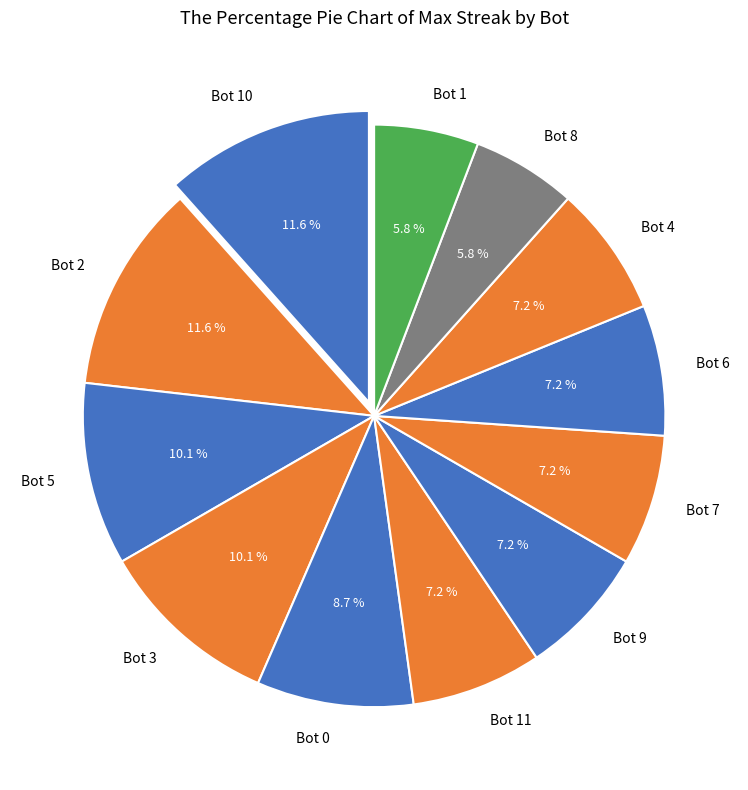

To the nearest percent, what is the average slice percentage?

8%